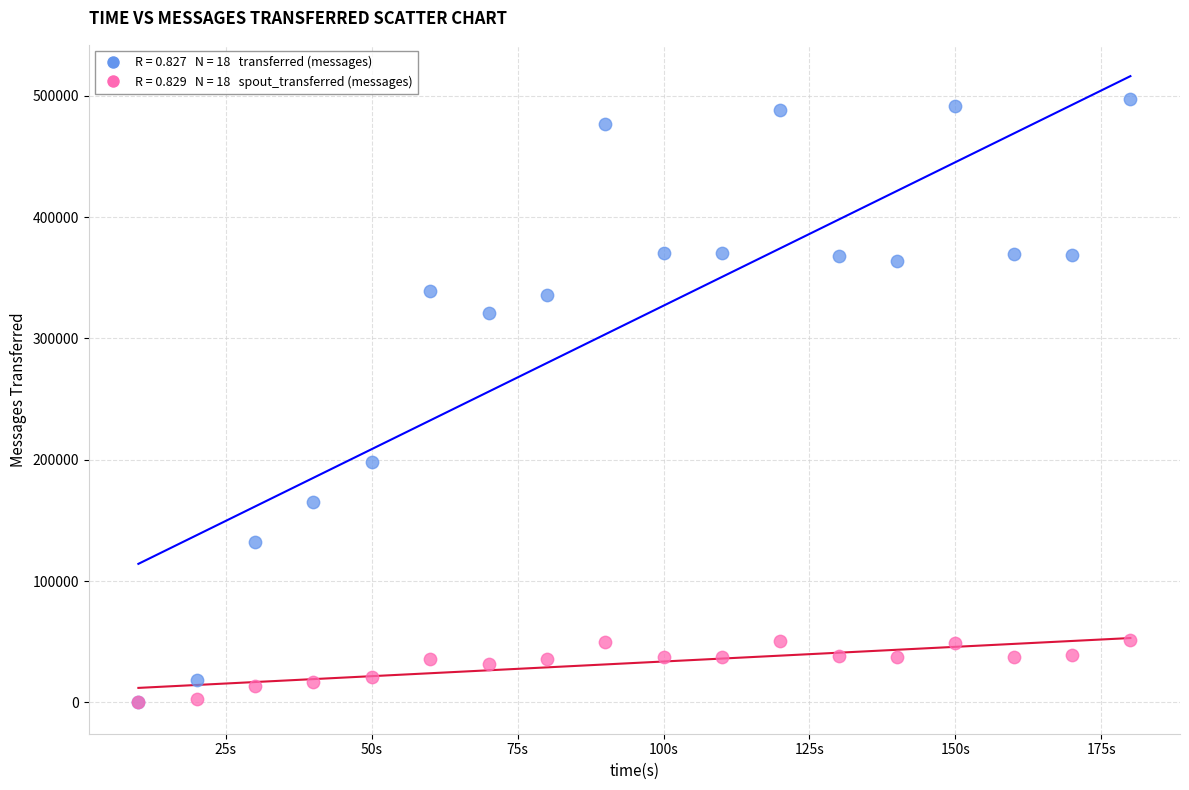

Across all series, what Y value is closest to 248670?

198180